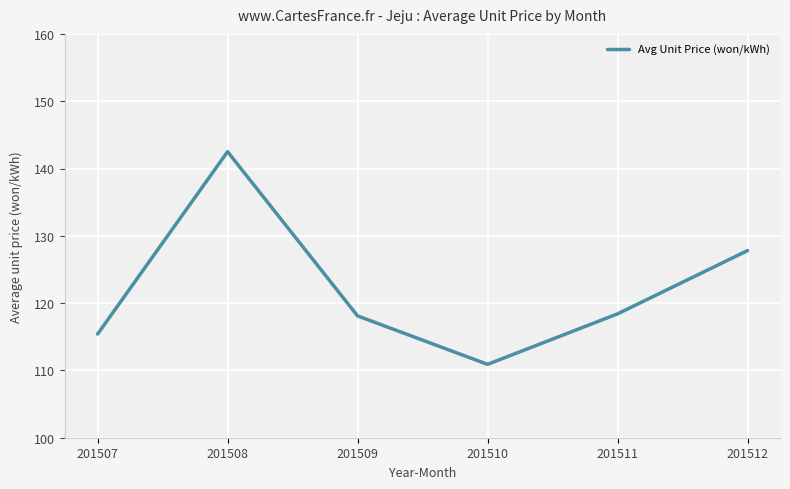

At which category does the data reach its first local peak?

201508